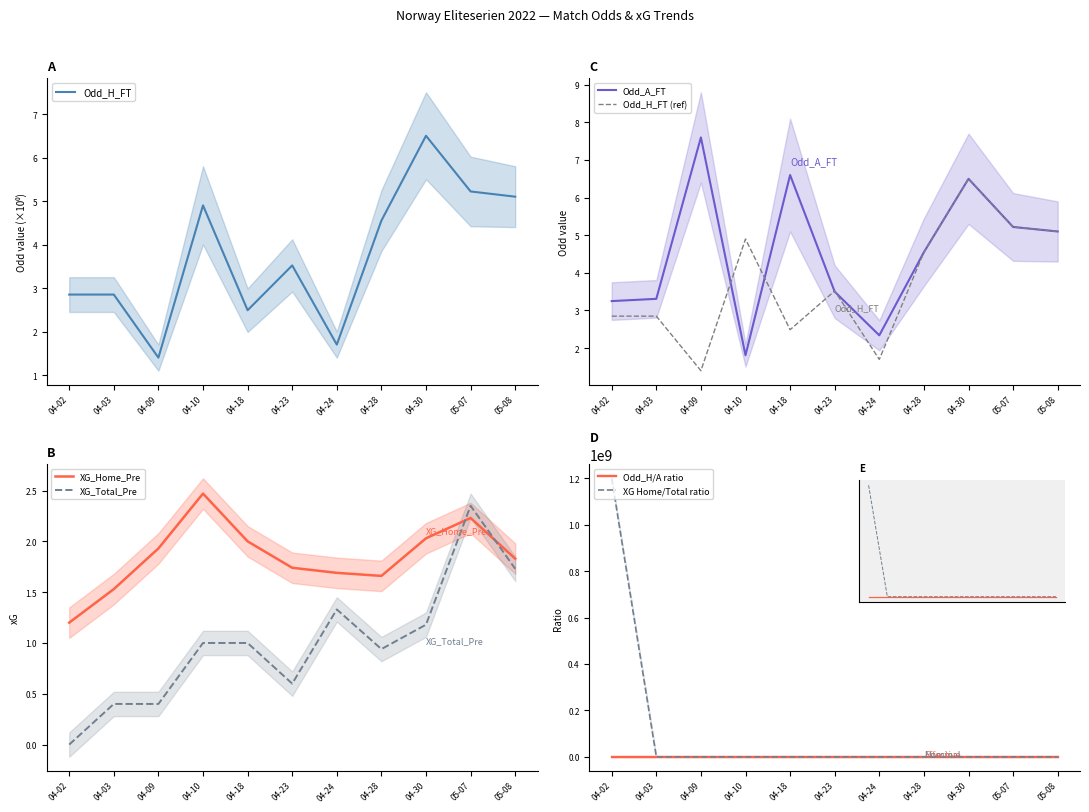

The value of Odd_A_FT at 2022-04-28 is 7.3. True or false?

False